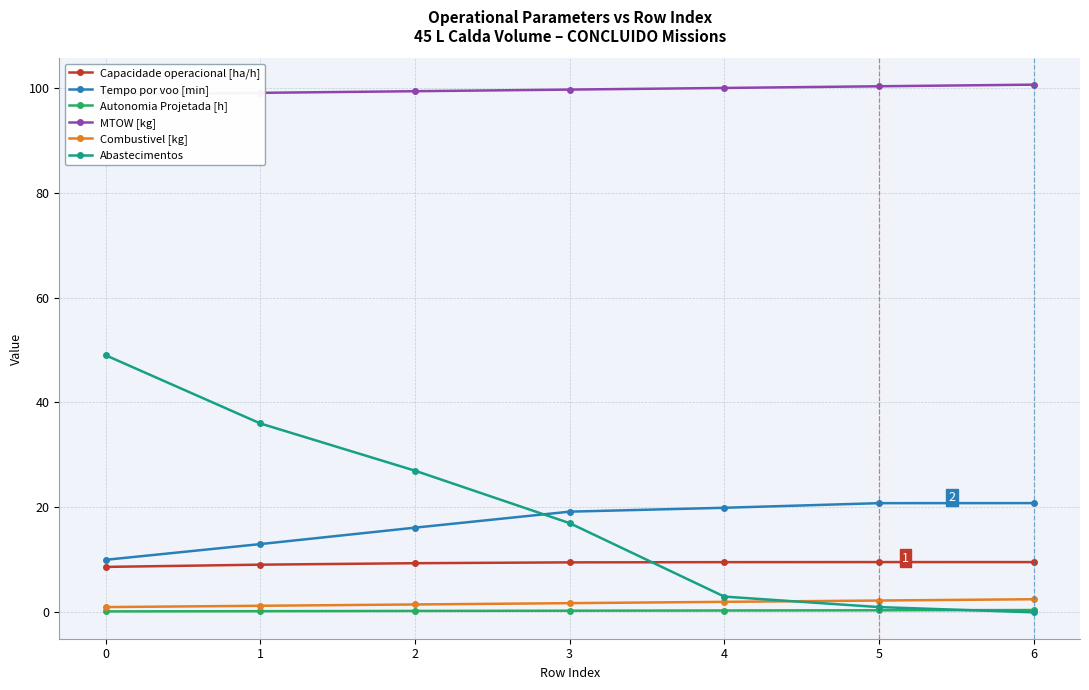

How many lines are shown in the chart?

6